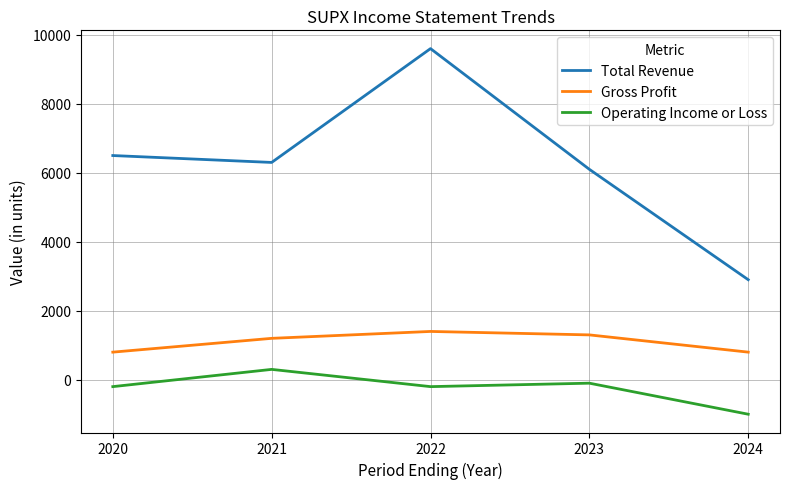

Rank the categories by Total Revenue value from lowest to highest.

2024, 2023, 2021, 2020, 2022